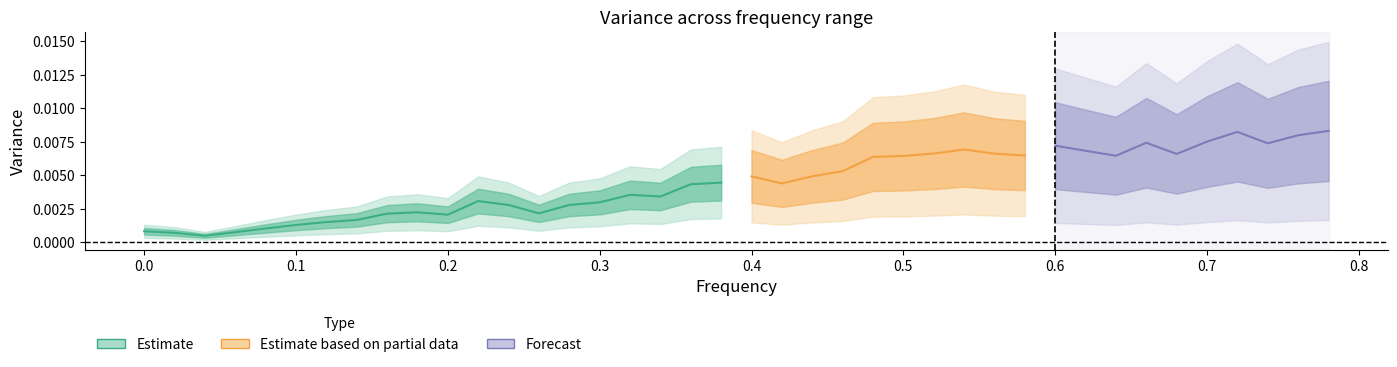

Reading left to right, extract all data points from this chart.

x: x=0.0	var=0.0	2=0.0	3=0.1	4=0.1	5=0.1	6=0.1	7=0.1	8=0.2	9=0.2	10=0.2	11=0.2	12=0.2	13=0.3	14=0.3	15=0.3	16=0.3	17=0.3	18=0.4	19=0.4	20=0.4	21=0.4	22=0.4	23=0.5	24=0.5	25=0.5	26=0.5	27=0.5	28=0.6	29=0.6	30=0.6	31=0.6	32=0.6	33=0.7	34=0.7	35=0.7	36=0.7	37=0.7	38=0.8	39=0.8
var: x=0.0	var=0.0	2=0.0	3=0.0	4=0.0	5=0.0	6=0.0	7=0.0	8=0.0	9=0.0	10=0.0	11=0.0	12=0.0	13=0.0	14=0.0	15=0.0	16=0.0	17=0.0	18=0.0	19=0.0	20=0.0	21=0.0	22=0.0	23=0.0	24=0.0	25=0.0	26=0.0	27=0.0	28=0.0	29=0.0	30=0.0	31=0.0	32=0.0	33=0.0	34=0.0	35=0.0	36=0.0	37=0.0	38=0.0	39=0.0